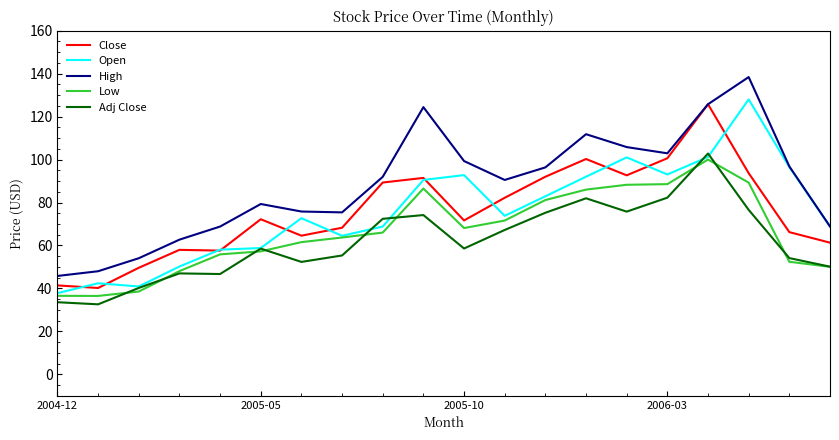

Which series has the largest total across all categories?

High